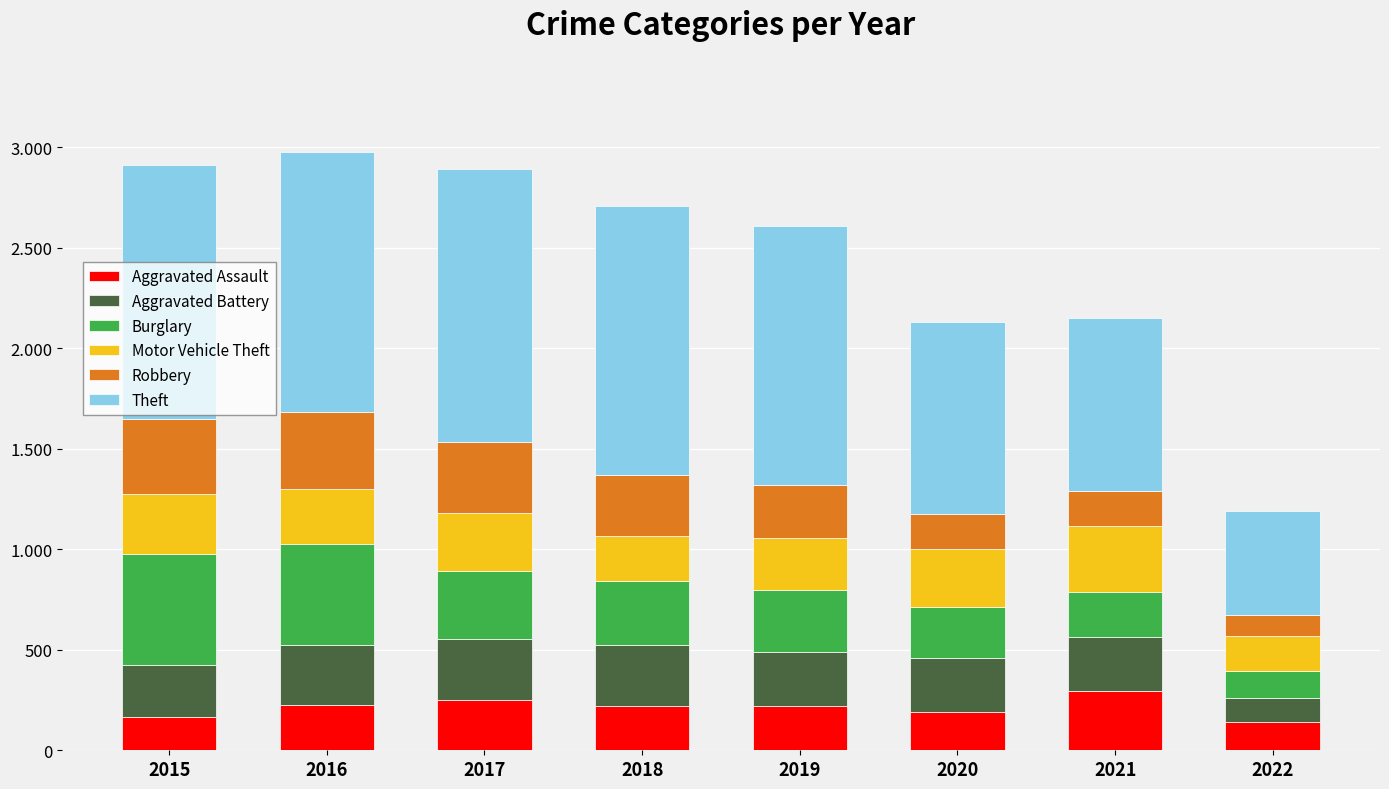

What are all the series names shown in the legend?

Aggravated Assault, Aggravated Battery, Burglary, Motor Vehicle Theft, Robbery, Theft